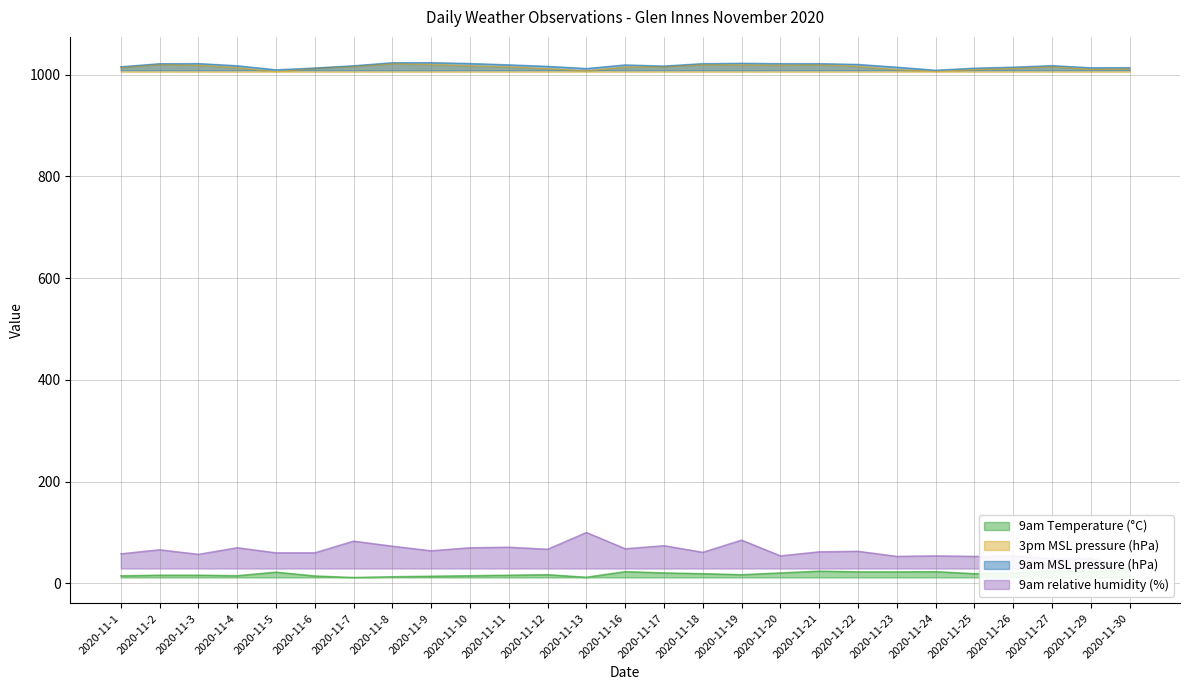

What is the value of the 9am relative humidity (%) point at the 23rd from the left?

53.0